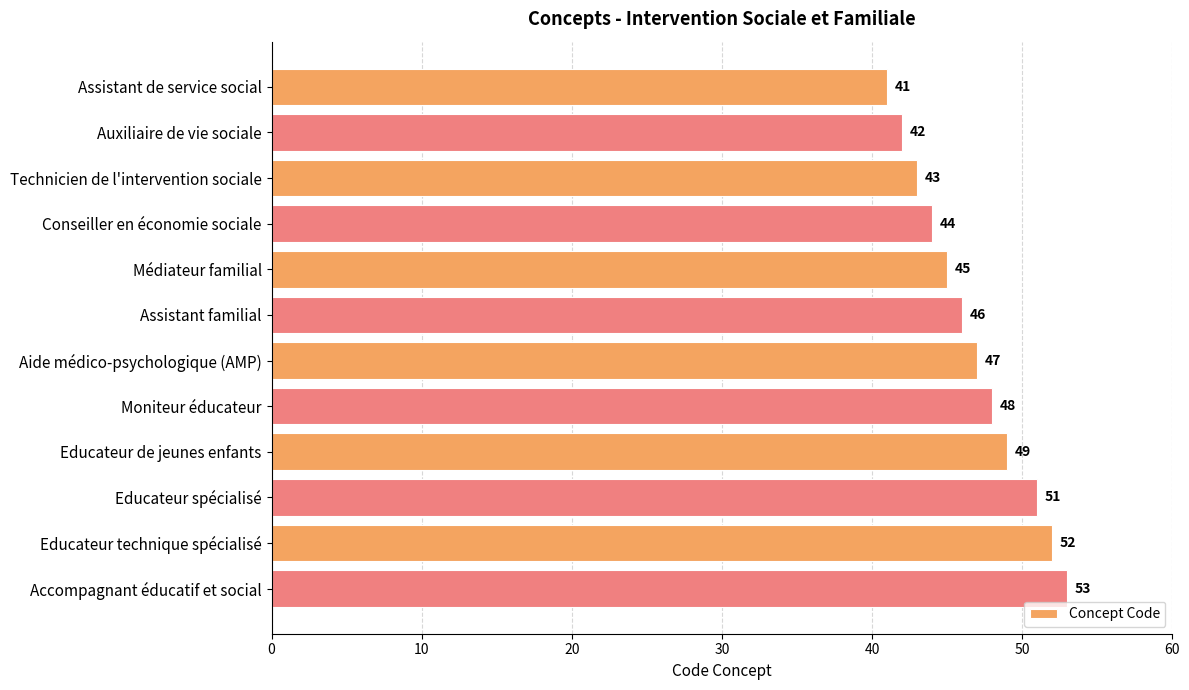

List the labels in order of value, smallest first.

Assistant de service social, Auxiliaire de vie sociale, Technicien de l'intervention sociale, Conseiller en économie sociale, Médiateur familial, Assistant familial, Aide médico-psychologique (AMP), Moniteur éducateur, Educateur de jeunes enfants, Educateur spécialisé, Educateur technique spécialisé, Accompagnant éducatif et social